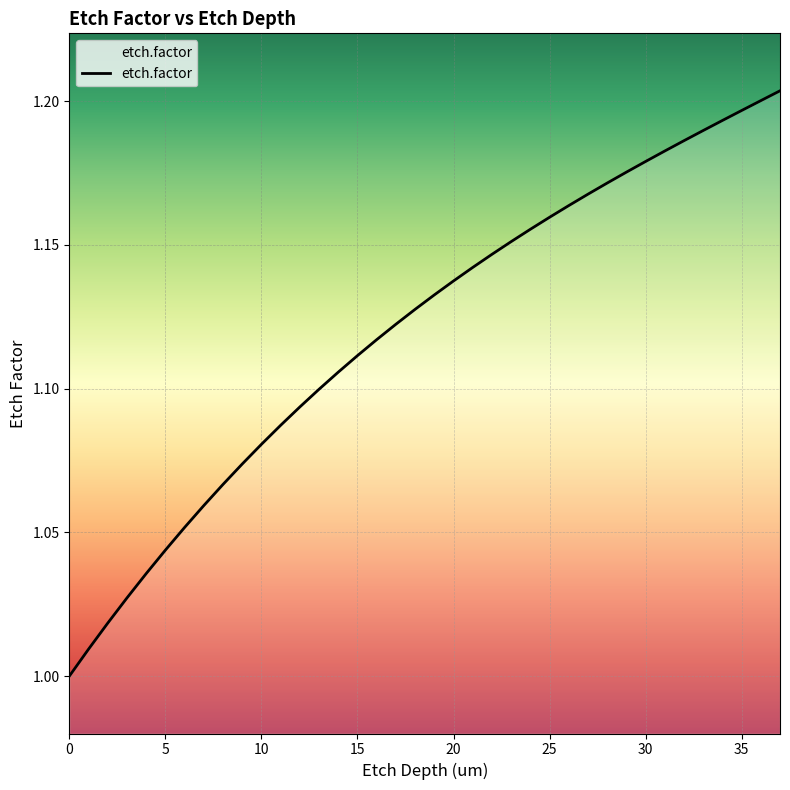

What is the sum of all values?

42.6